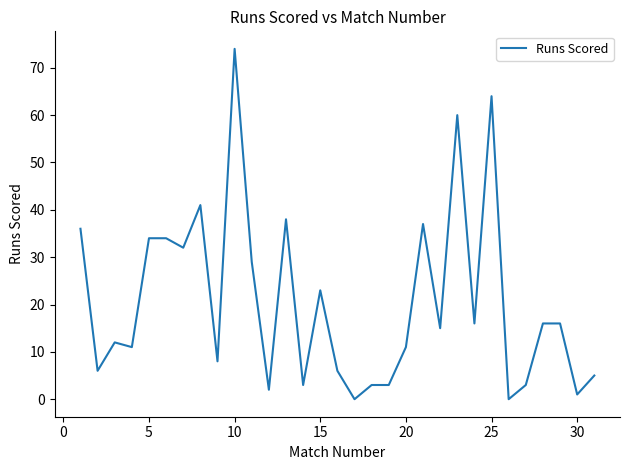

What is the greatest value displayed?

74